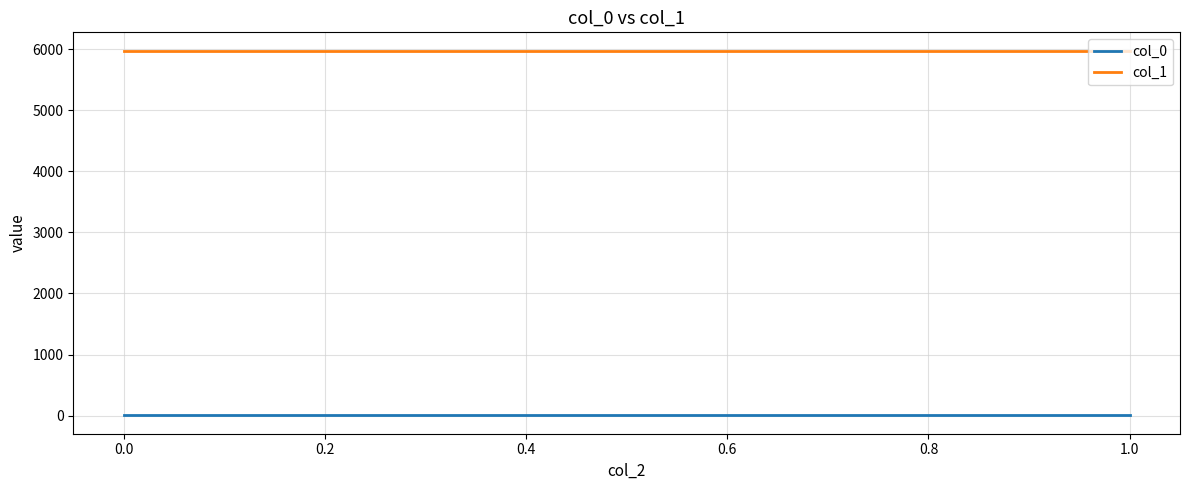

What is the label of the 4th point from the right?

1.0